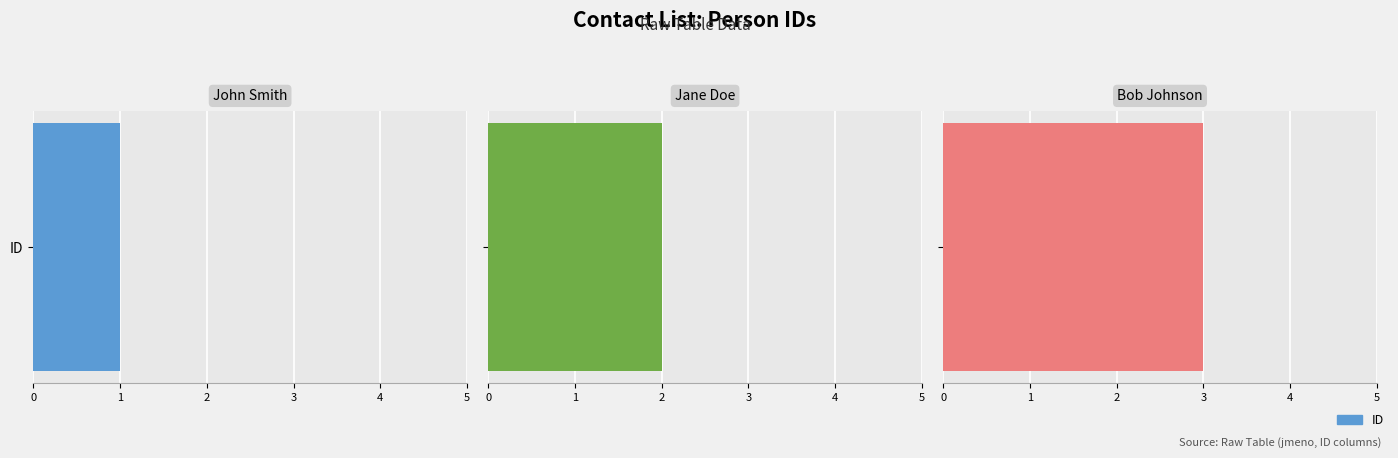

At which label does the data first exceed 2?

Bob Johnson